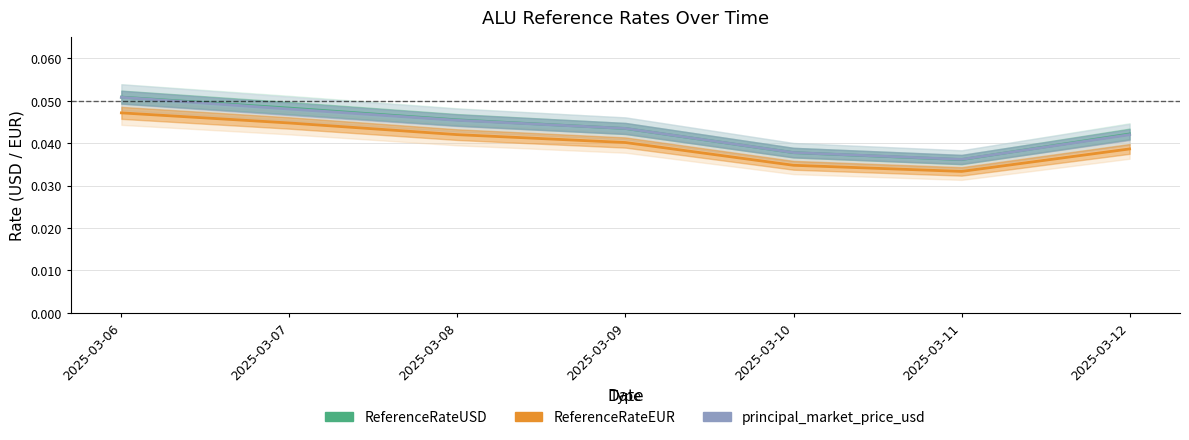

Reading left to right, transcribe all the data shown in this chart.

ReferenceRateUSD: 0.1	0.0	0.0	0.0	0.0	0.0	0.0
ReferenceRateEUR: 0.0	0.0	0.0	0.0	0.0	0.0	0.0
principal_market_price_usd: 0.1	0.0	0.0	0.0	0.0	0.0	0.0